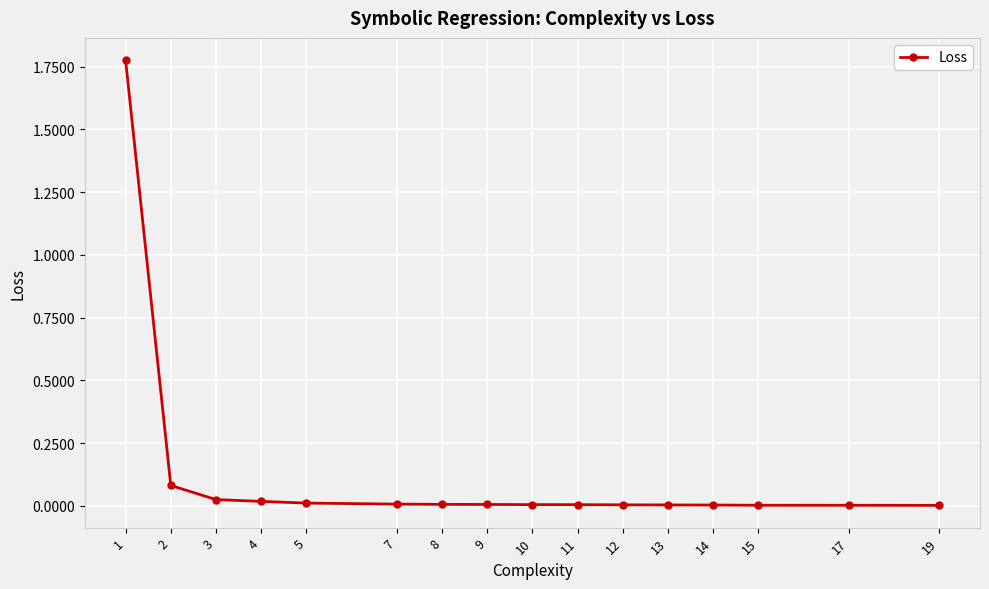

Is it true that the value at 11 is 0.0?

True